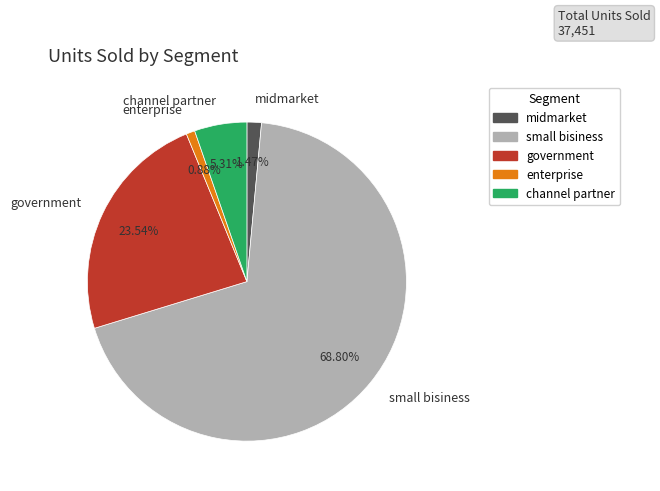

To the nearest percent, what is the difference between the channel partner and enterprise slice percentages?

4%